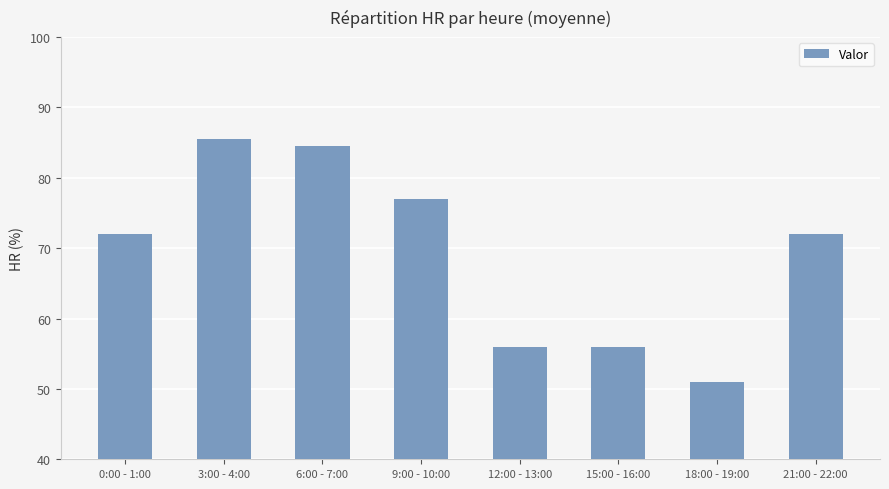

The chart shows a value of 70.3 at 18:00 - 19:00. True or false?

False